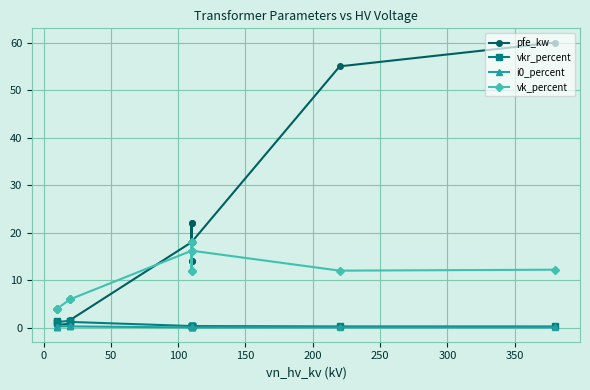

What is the sum of all vk_percent values?

146.6